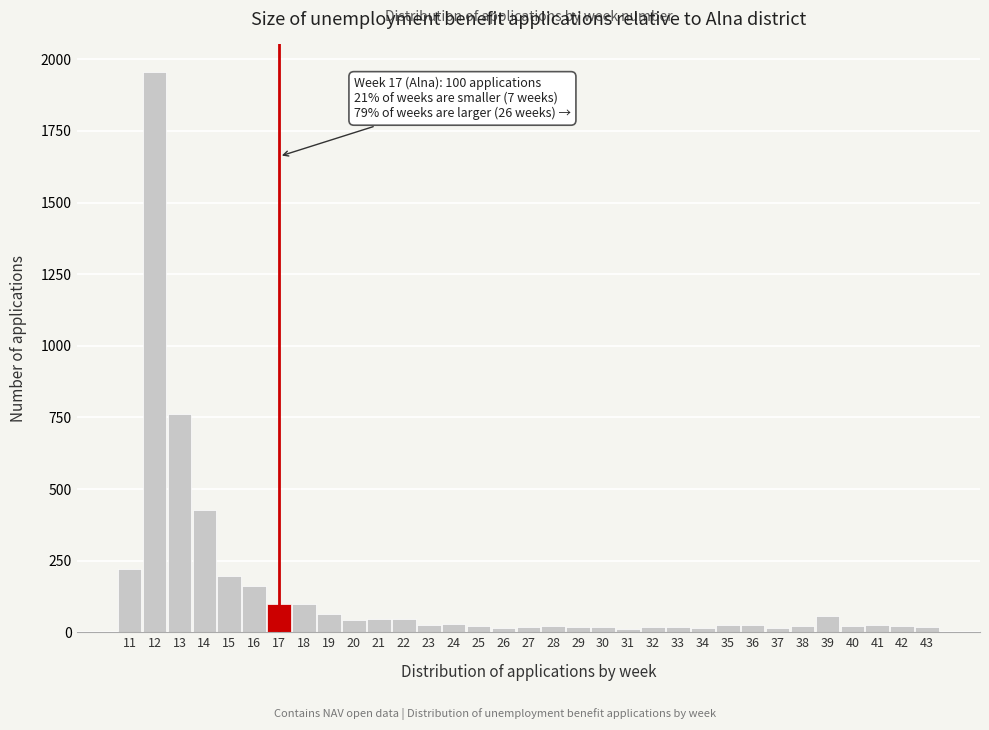

What is the sum of all values?

4583